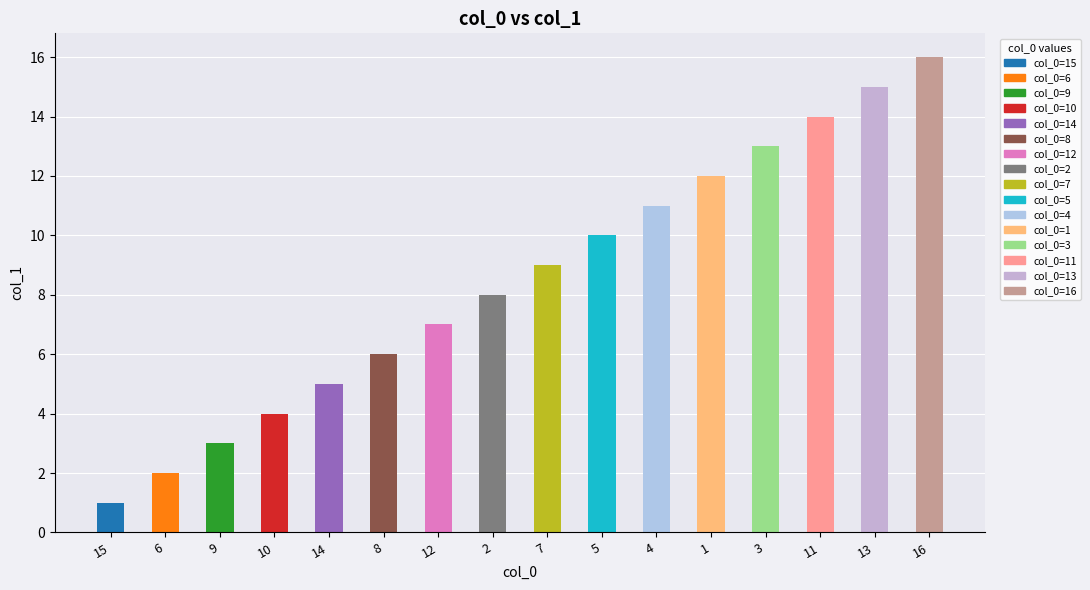

Is it true that the value at 12 is 4?

False